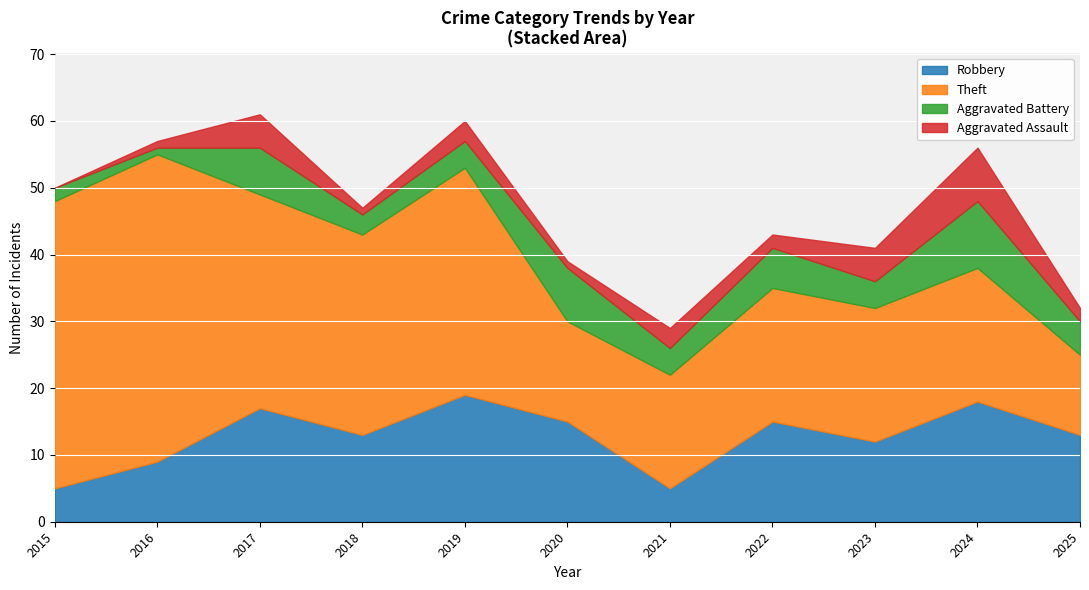

Which series has the widest spread of values?

Theft